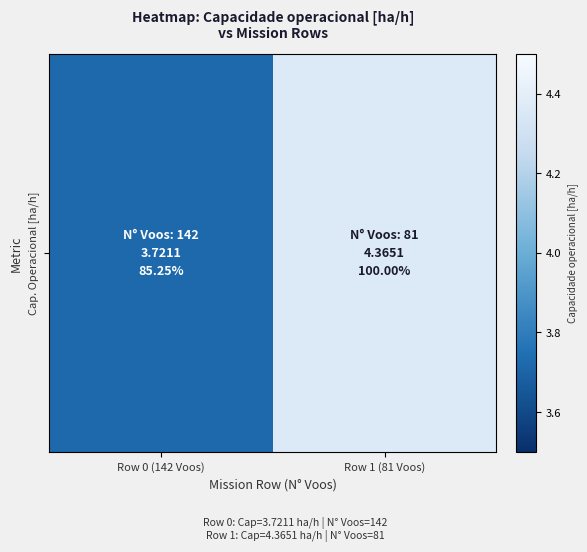

What is the average value?

4.0